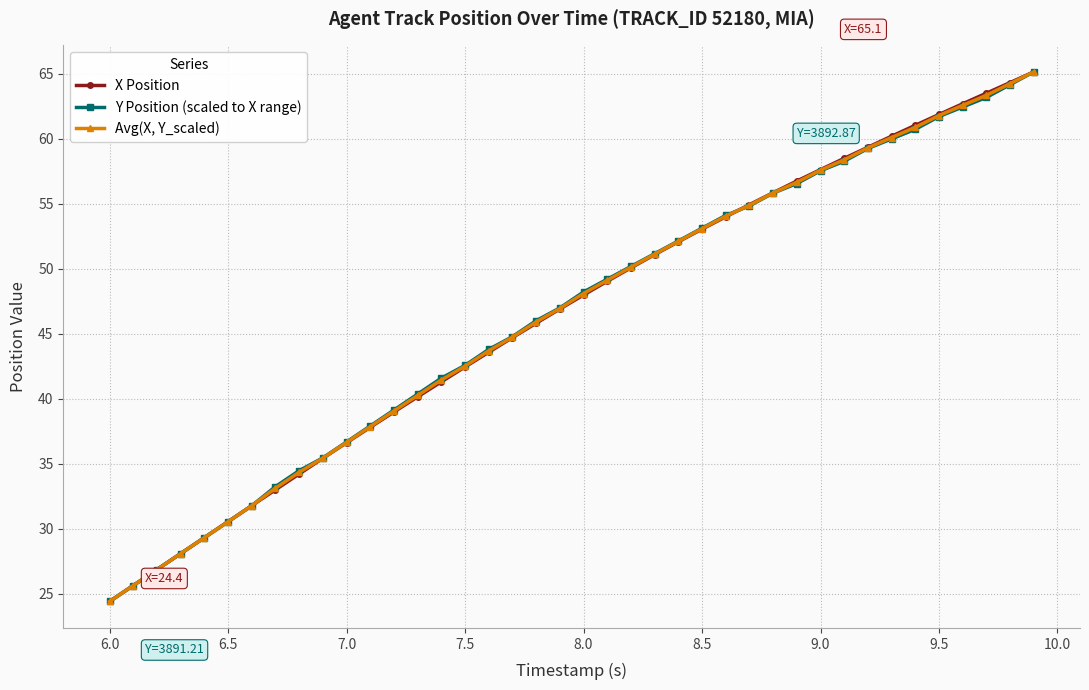

How many values in the Avg(X, Y_scaled) series exceed 48?

20